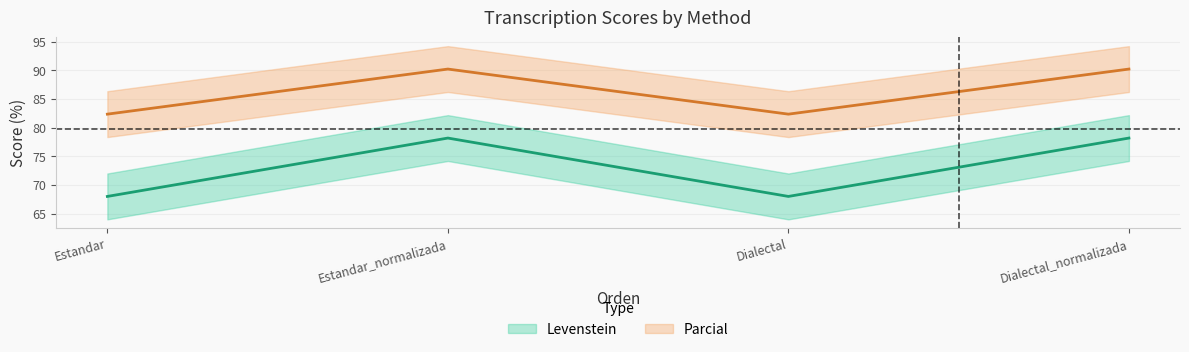

True or false: Levenstein has a value of 78.2 at Estandar_normalizada.

True